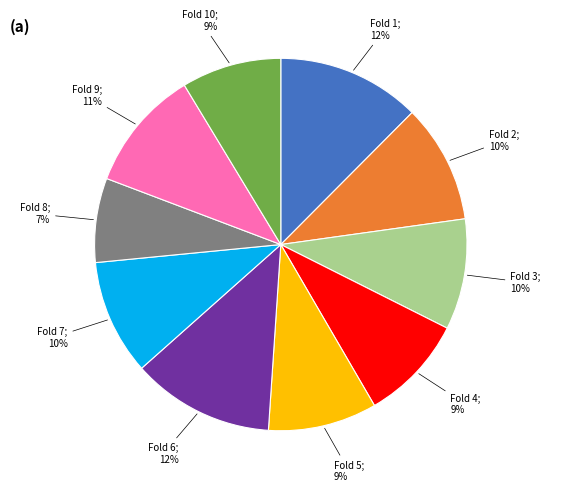

To the nearest percent, what is the difference between the largest and smallest slice percentages?

5%